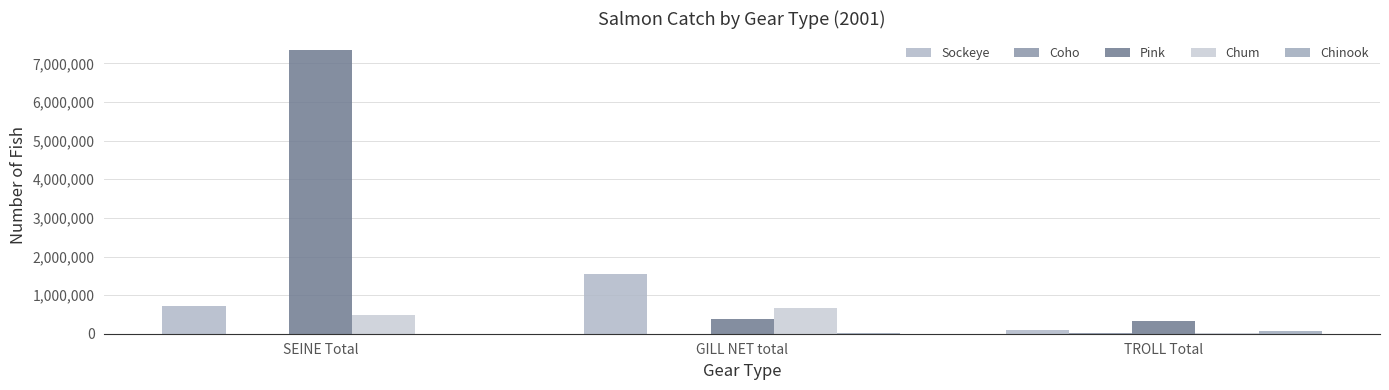

What is the average value of the Sockeye series?

794031